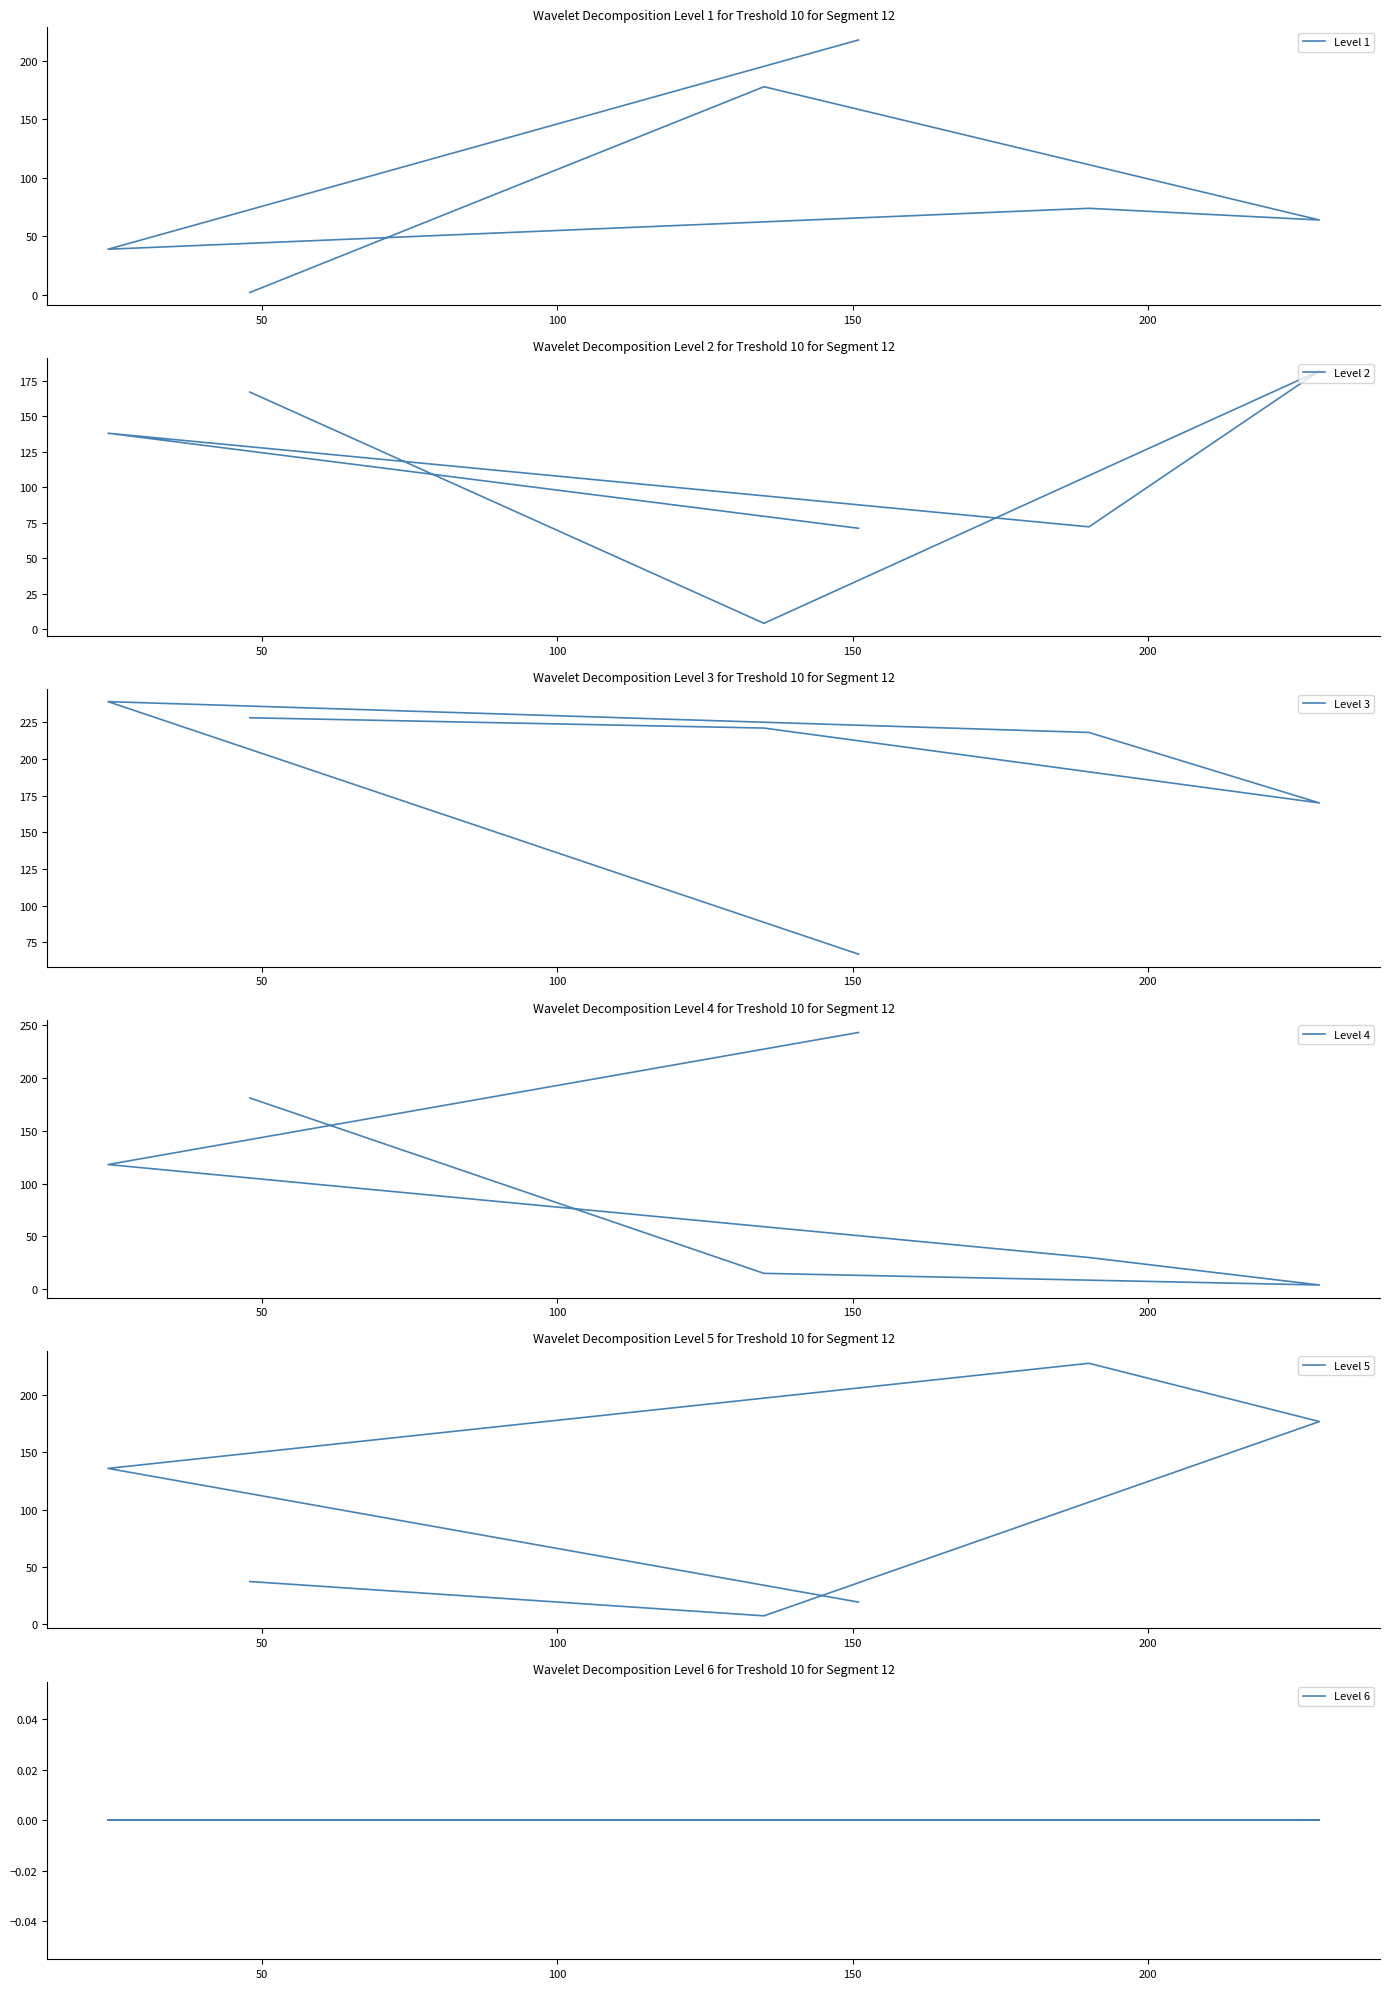

What is the value of the Level 2 point at the 1st from the left?

71